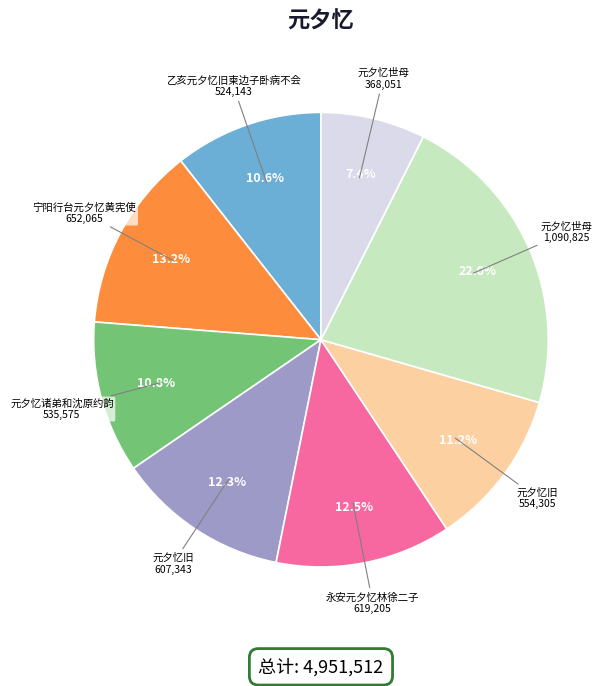

Does any single category account for the majority?

No